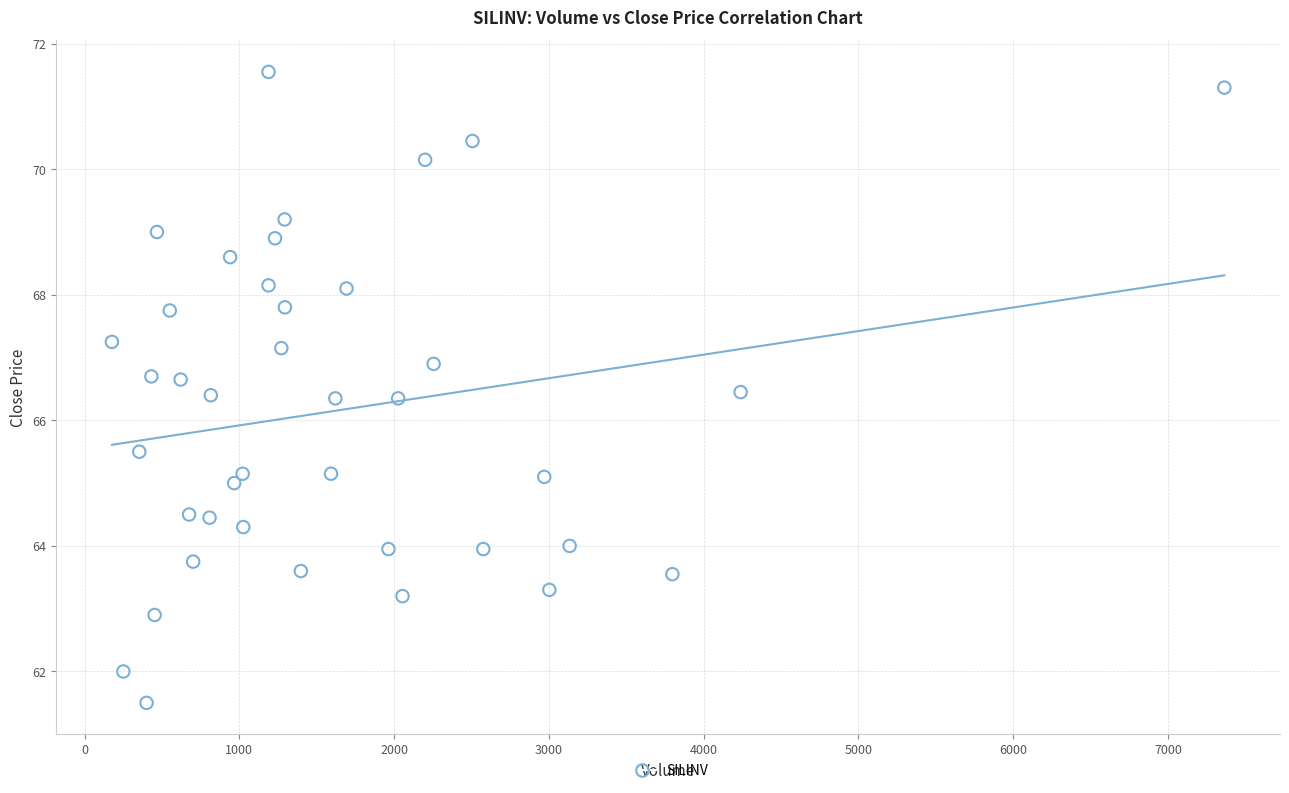

What is the range of X values (max minus min)?

7189.0